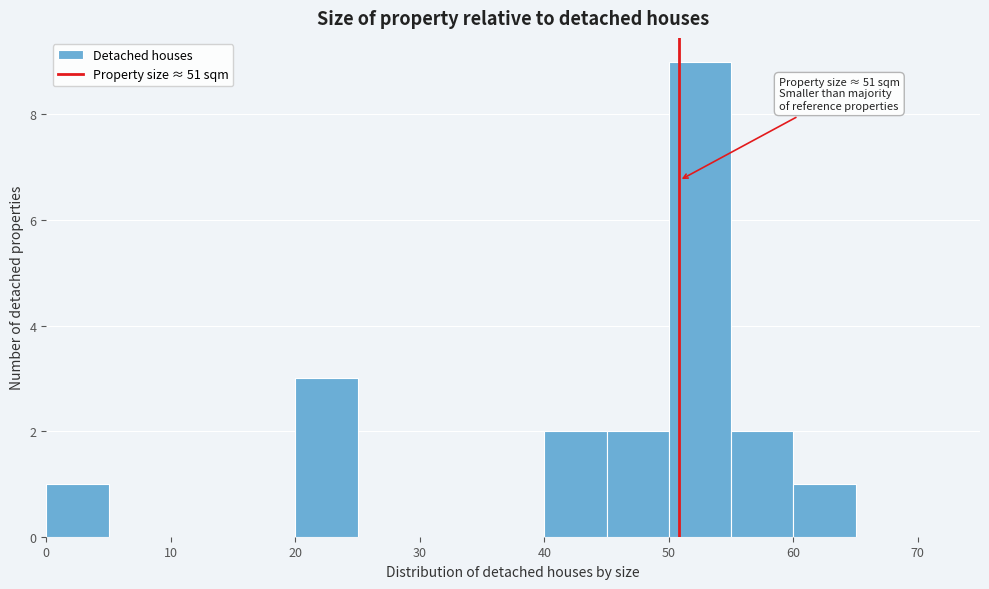

Over which range of the x-axis is the bar tallest?

50 to 55